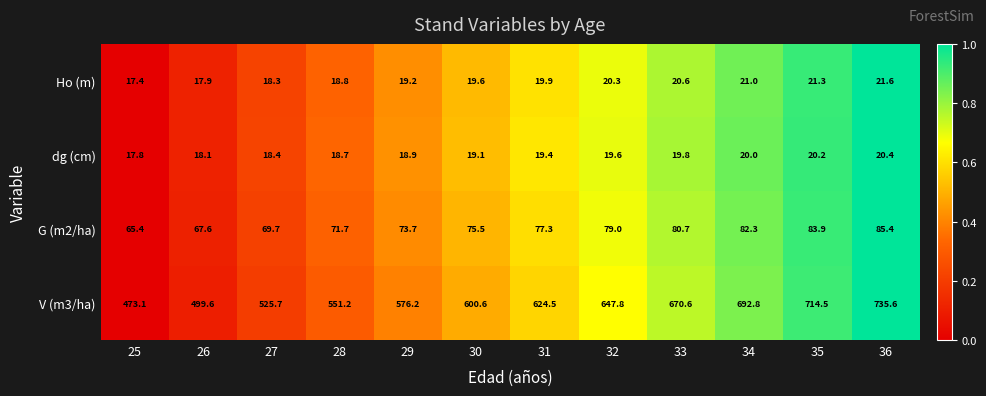

Count the number of categories in the chart.

12